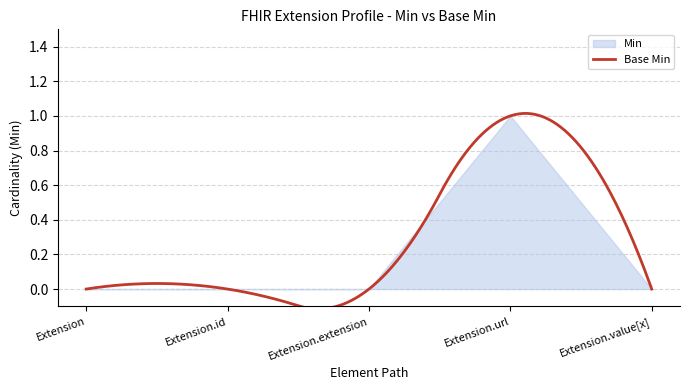

Where is Min nearest to the value 0?

Extension